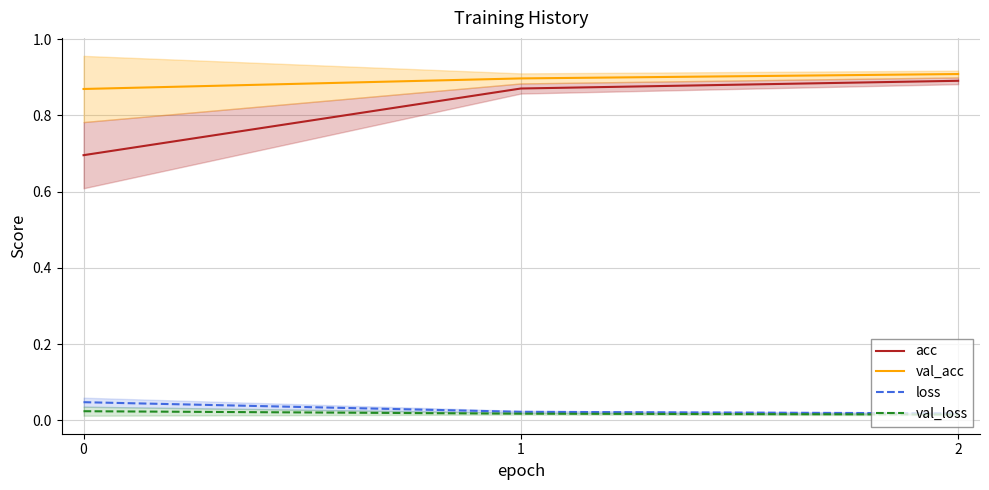

What is the sum of the acc values at 0 and 1?

1.6